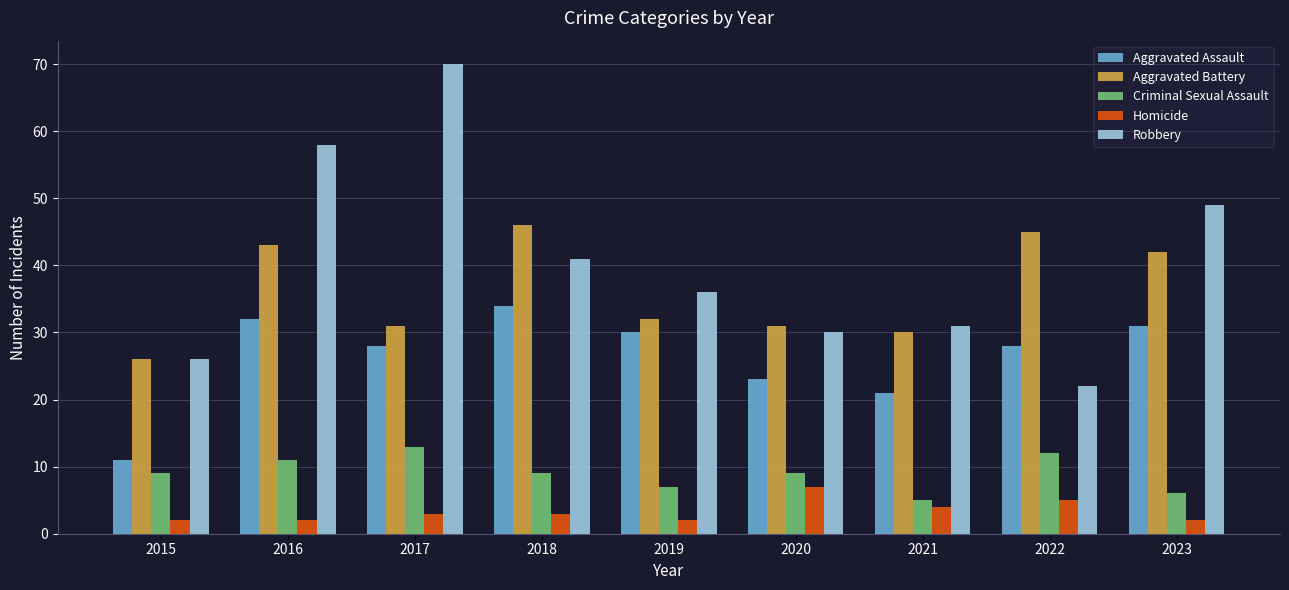

What is the minimum value for Aggravated Assault?

11